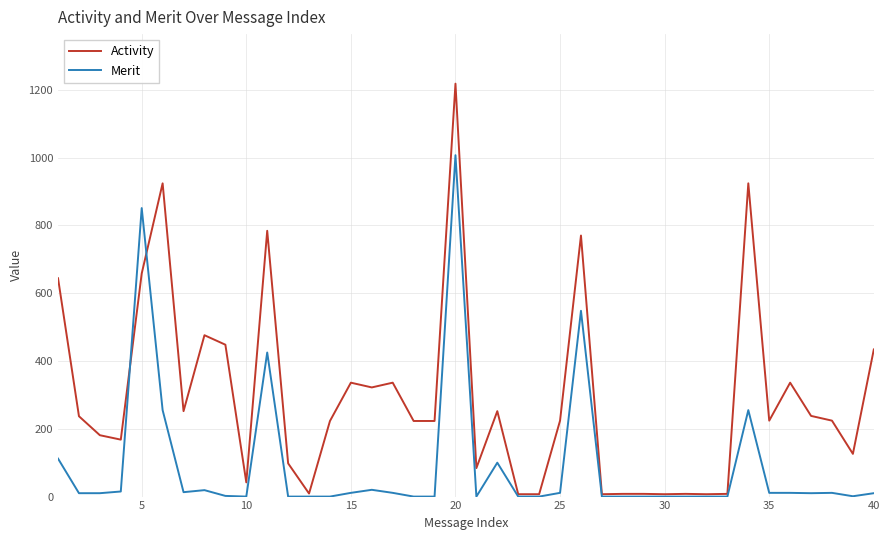

After their last crossing, which series has the higher values: Activity or Merit?

Activity